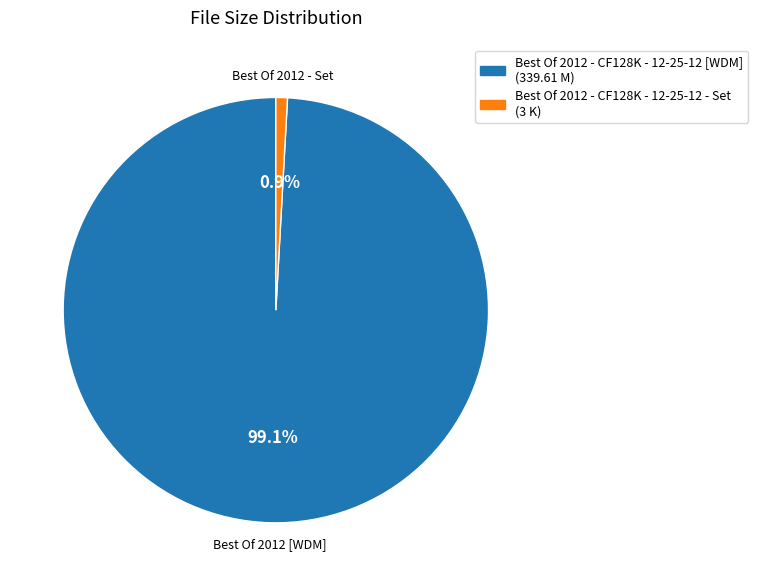

To the nearest percent, what is the difference between the largest and smallest slice percentages?

98%